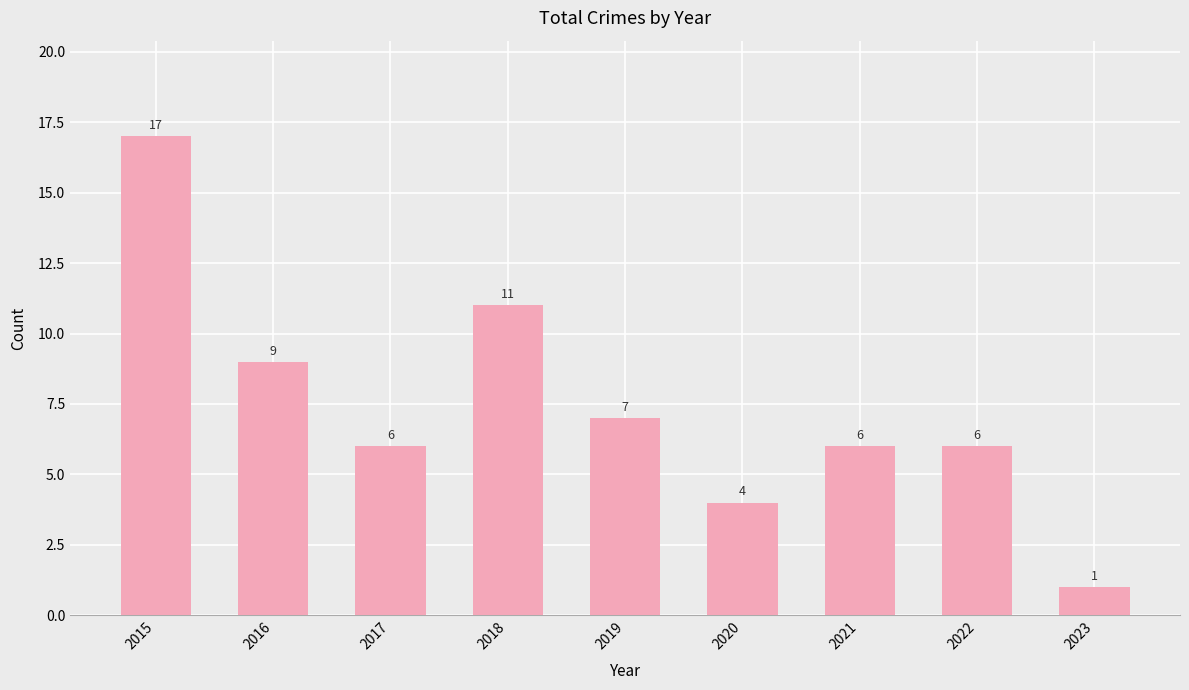

What is the difference between the second highest and minimum values?

10